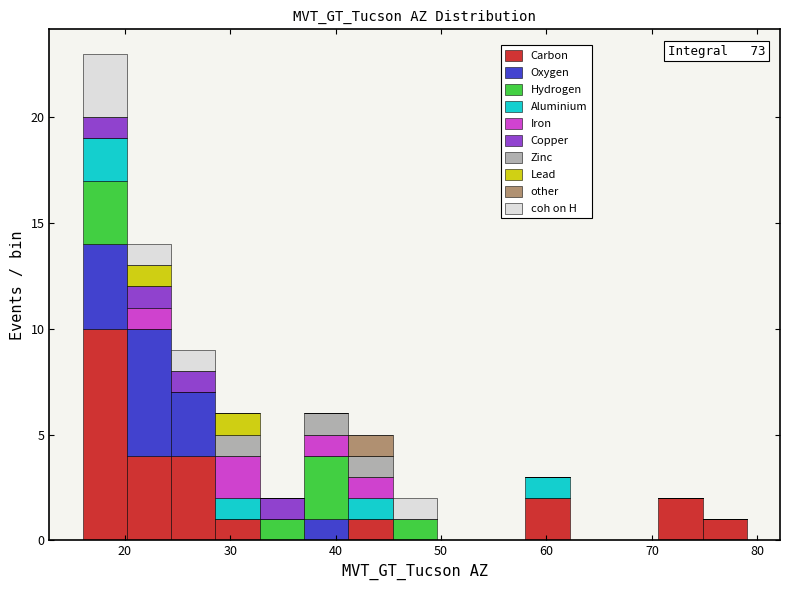

Which range on the x-axis has the tallest stacked bar (by total height)?

16.0 to 20.2